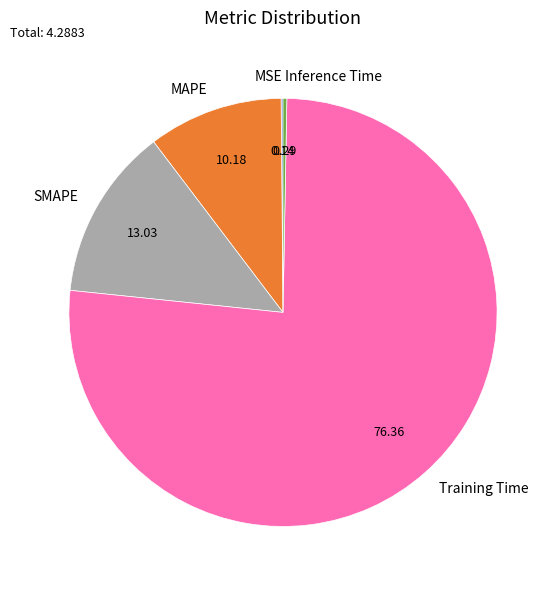

What is the majority slice?

Training Time